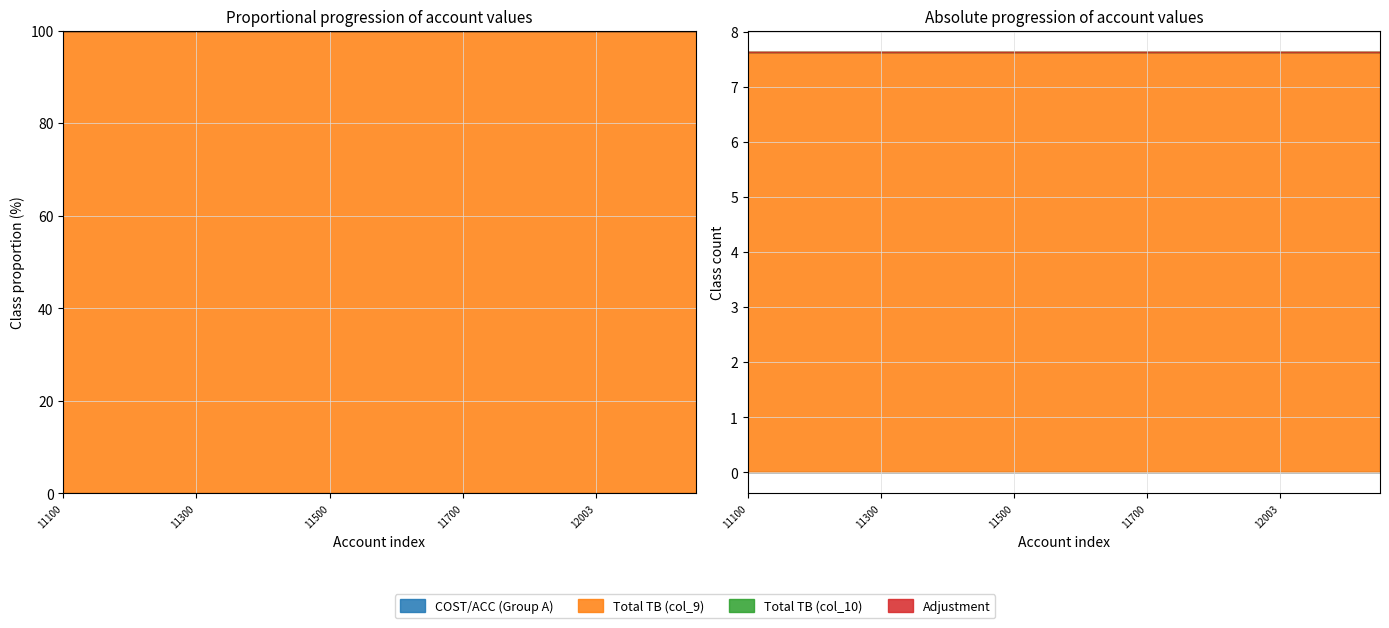

Which has a higher value, 11501 or 11701?

11501